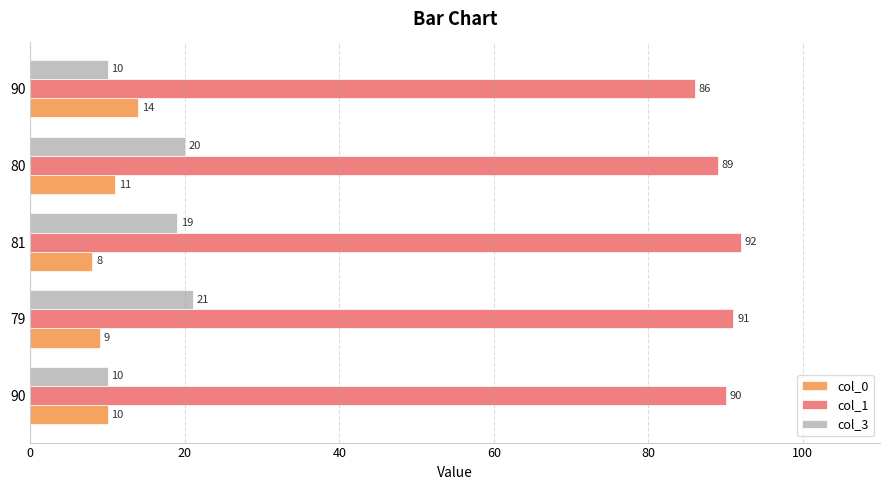

Reading right to left, list all the values displayed in this chart.

col_0: 14	11	8	9	10
col_1: 86	89	92	91	90
col_3: 10	20	19	21	10